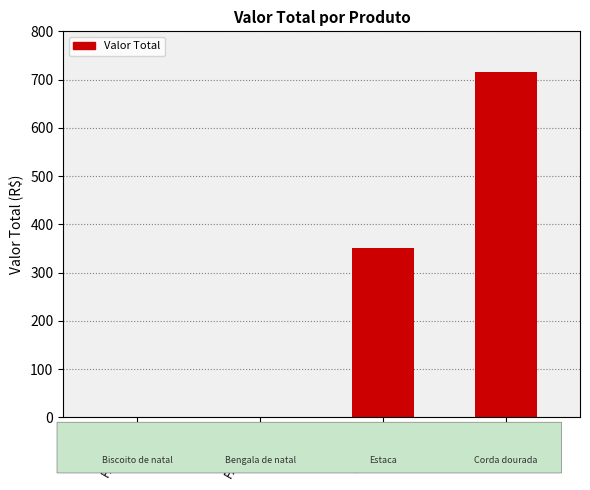

True or false: the data shows 370.1 at FX59MCS.

False